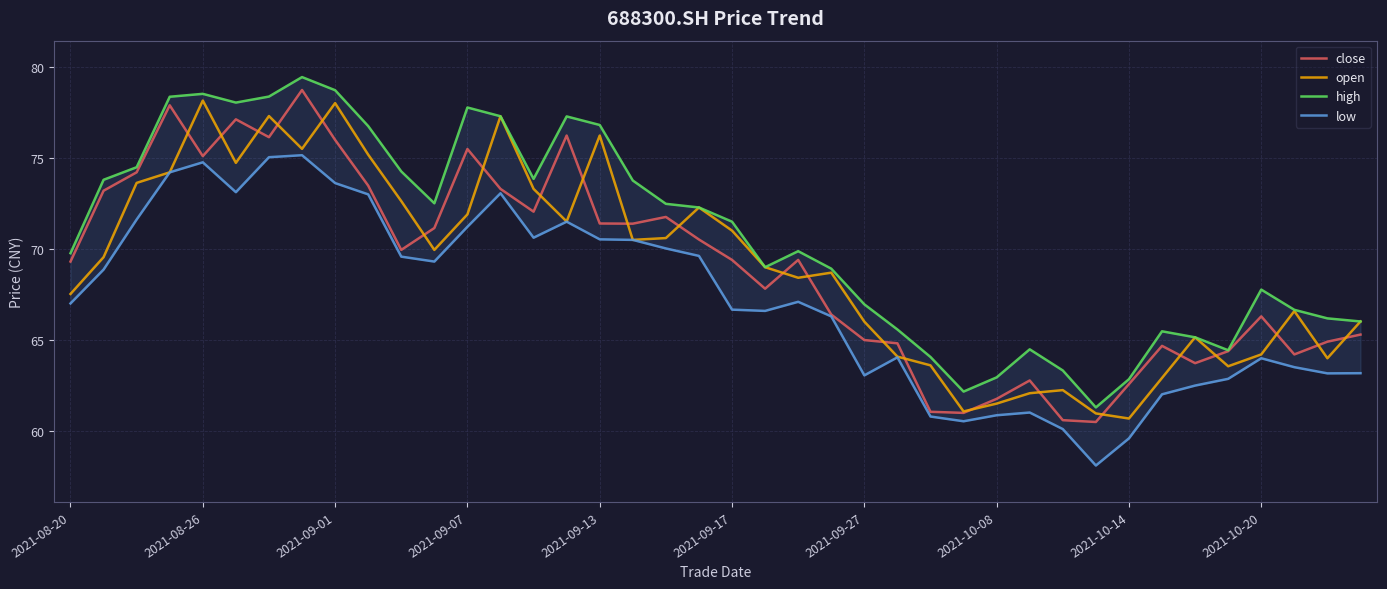

True or false: open has more than 0 interior local peaks.

True